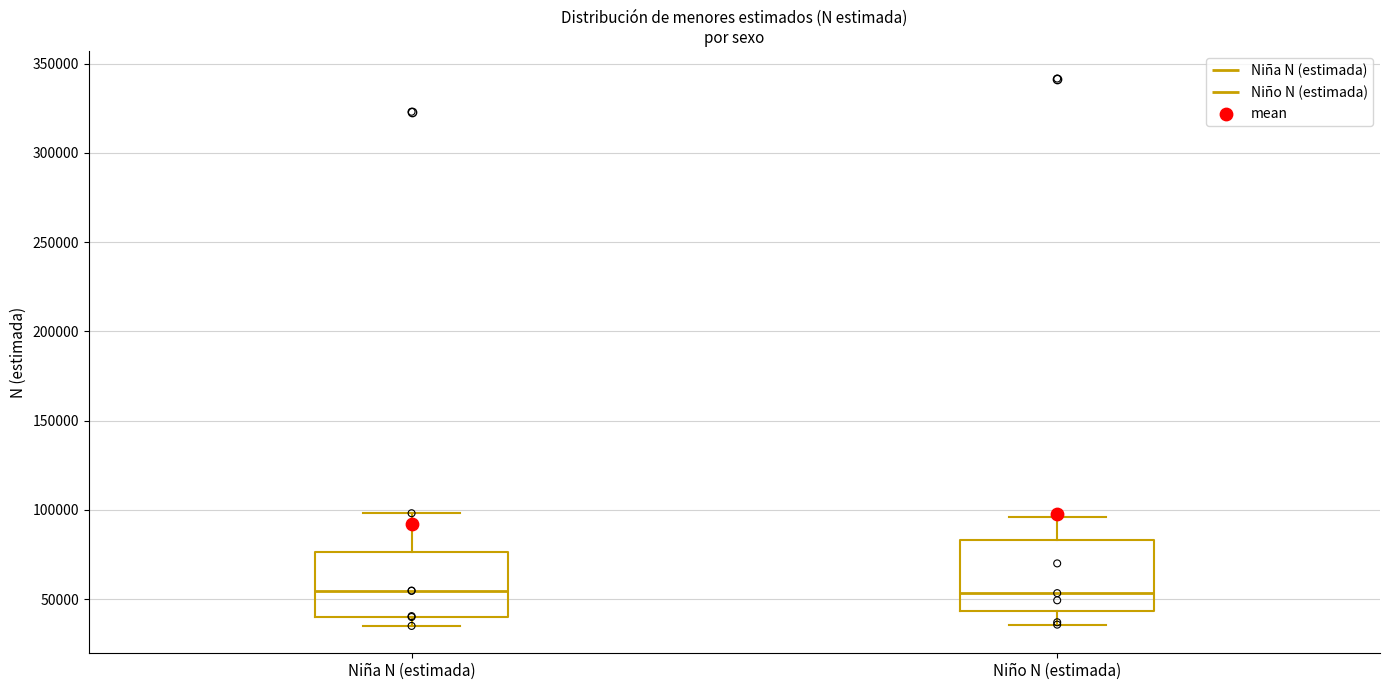

Reading left to right, read every box against the y-axis: the position of its median line, the range the box covers, and the ends of its whiskers. The values are not printed on the chart, so give them approximately, as read against the axis.

Niña N (estimada): median 55000, box 40000 to 75000, whiskers 35000 to 100000
Niño N (estimada): median 55000, box 45000 to 85000, whiskers 35000 to 95000